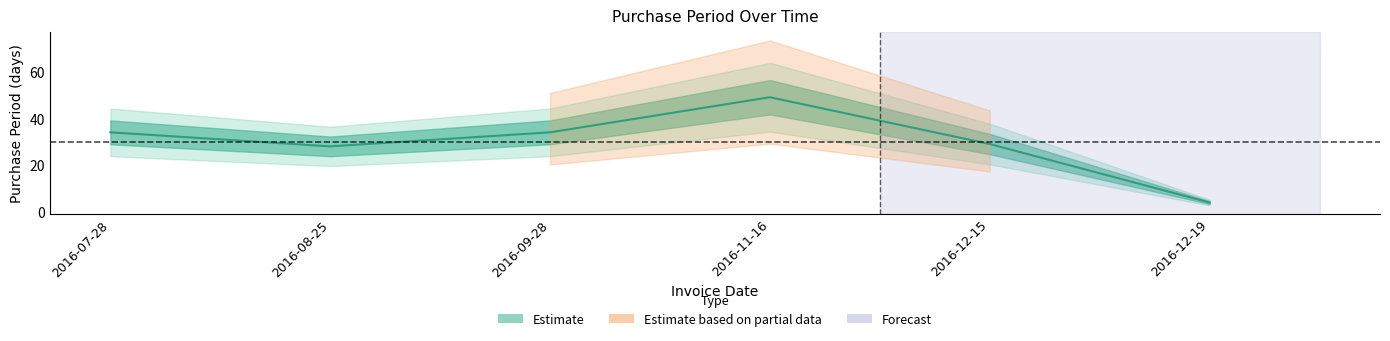

What is the change in value from 2016-08-25 to 2016-09-28?

+6